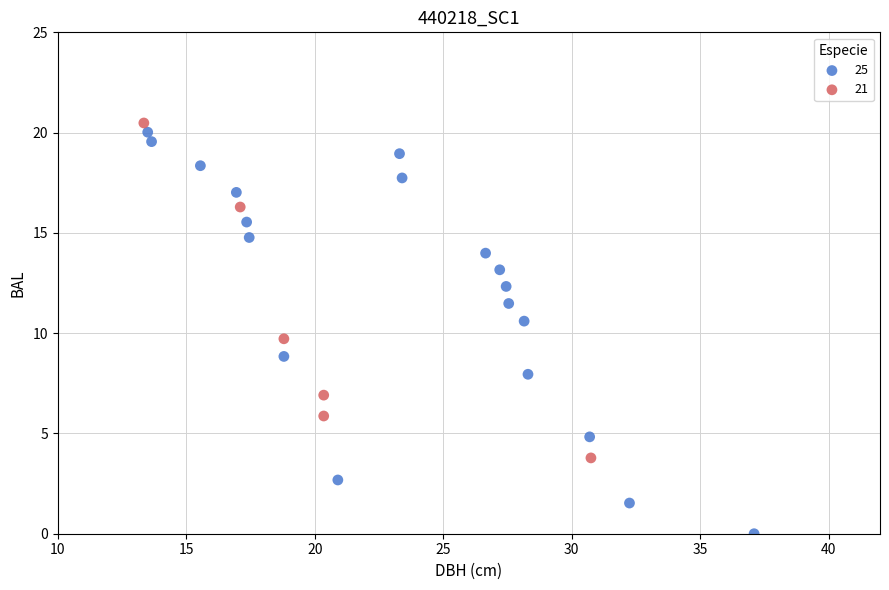

Which series reaches the maximum Y coordinate?

21